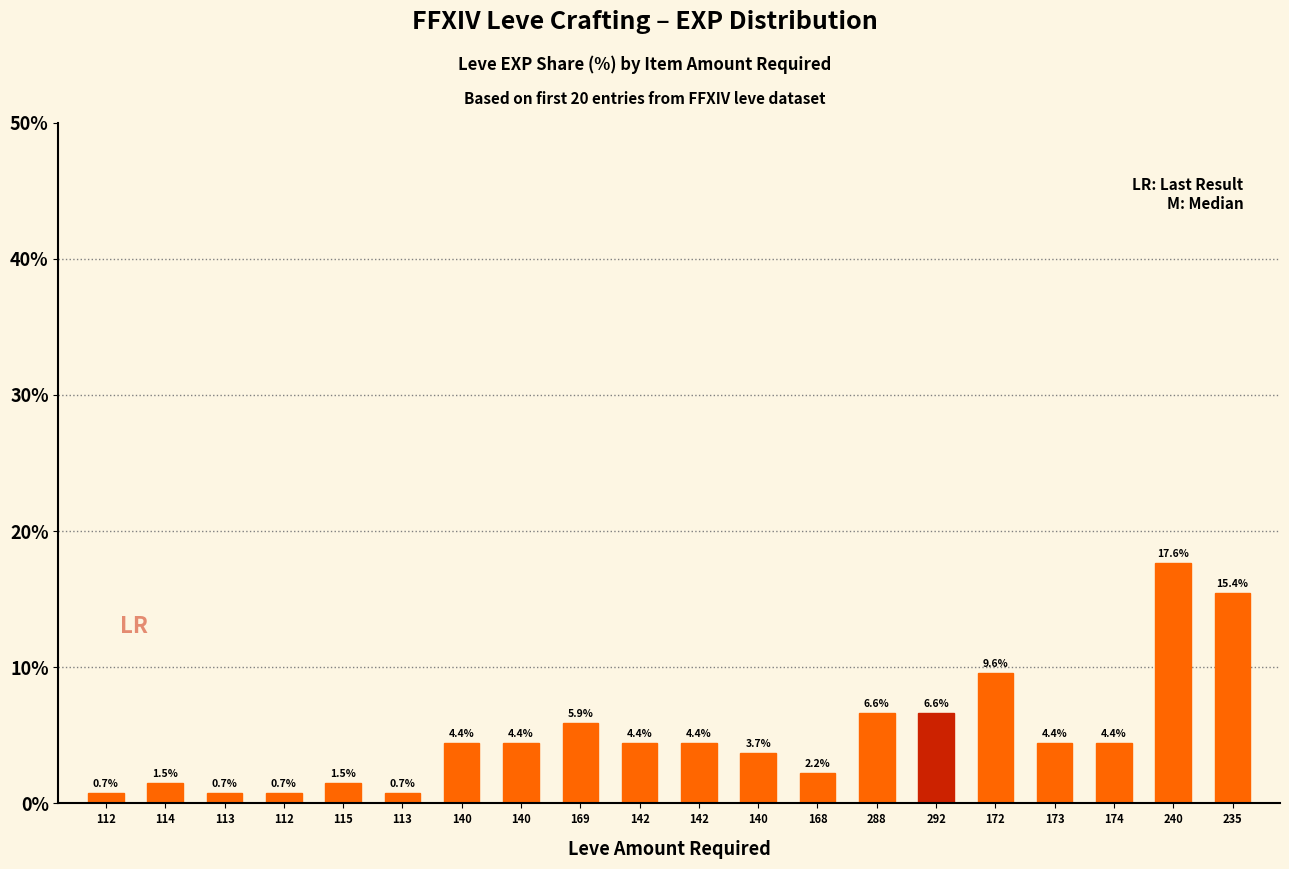

At which category does the chart reach its minimum across all series?

112